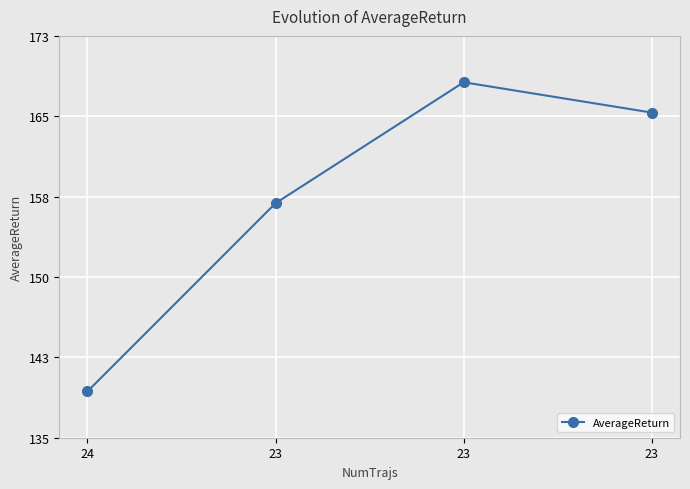

What is the value of the 2nd point from the left?

157.1